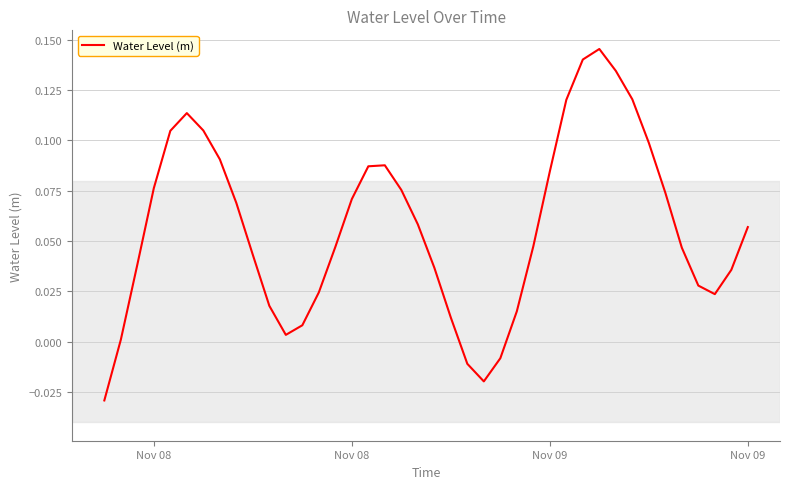

Where is the data nearest to the value 0?

Nov 08